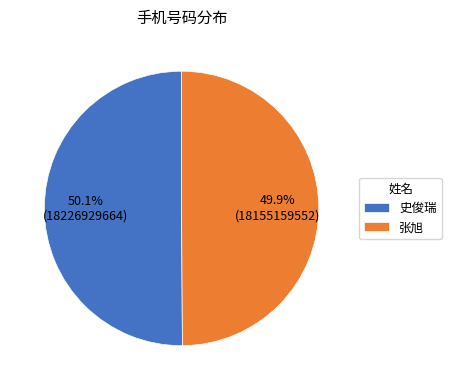

What is the ratio of the value at 史俊瑞 to the value at 张旭?

1.0